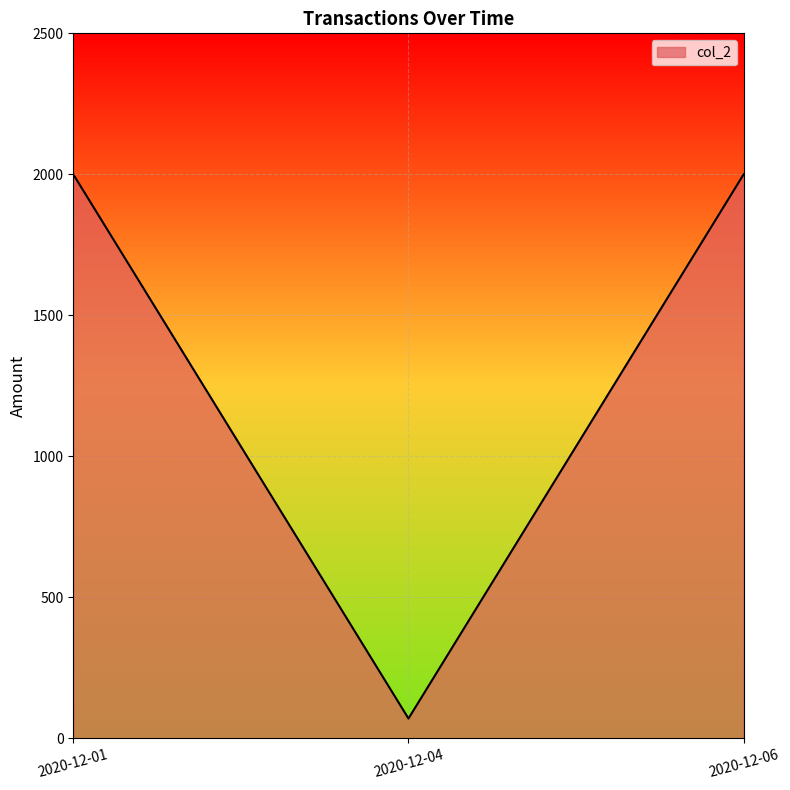

What is the difference between the maximum and minimum values?

1930